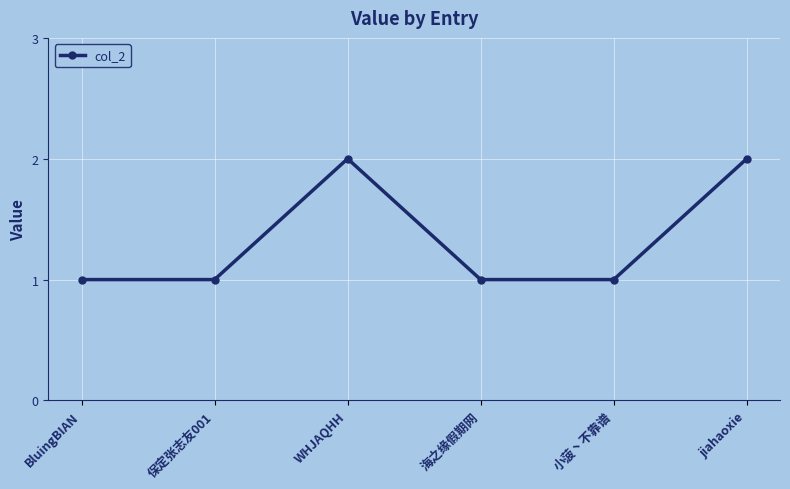

What is the value of the 3rd point from the left?

2